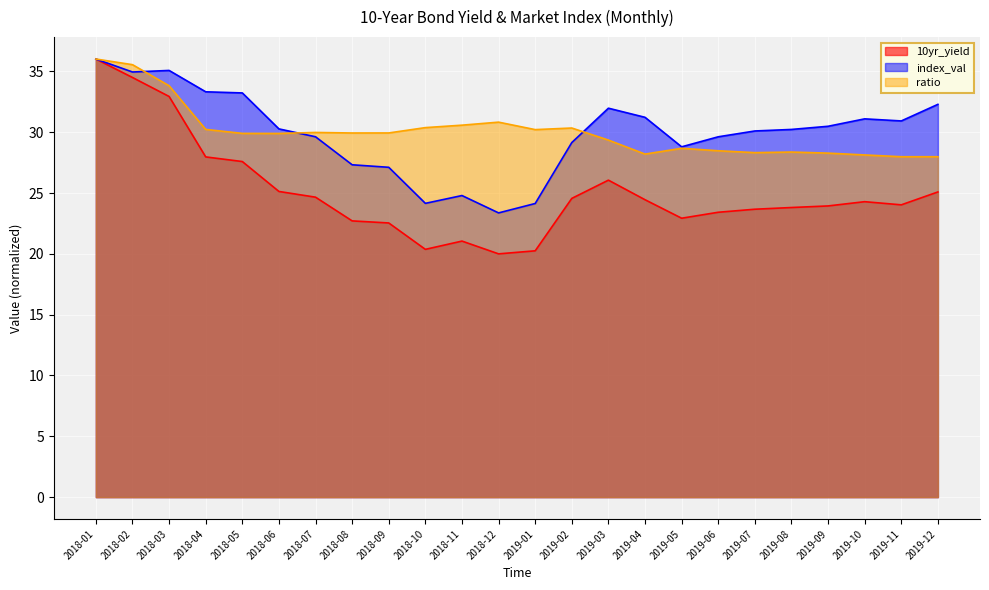

Which has a higher value, 2019-05 or 2018-02?

2018-02